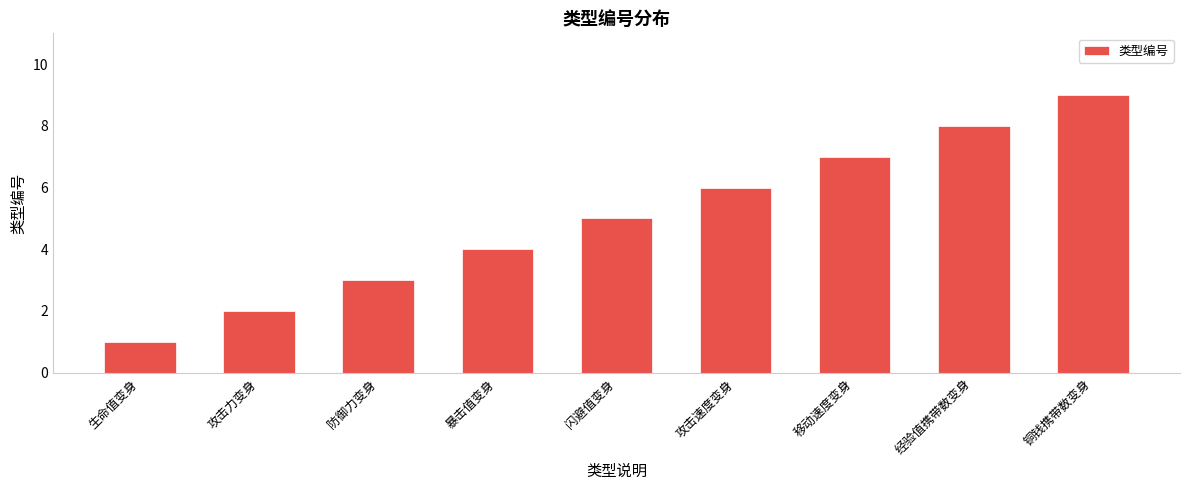

List the labels in order of value, largest first.

铜钱携带数变身, 经验值携带数变身, 移动速度变身, 攻击速度变身, 闪避值变身, 暴击值变身, 防御力变身, 攻击力变身, 生命值变身